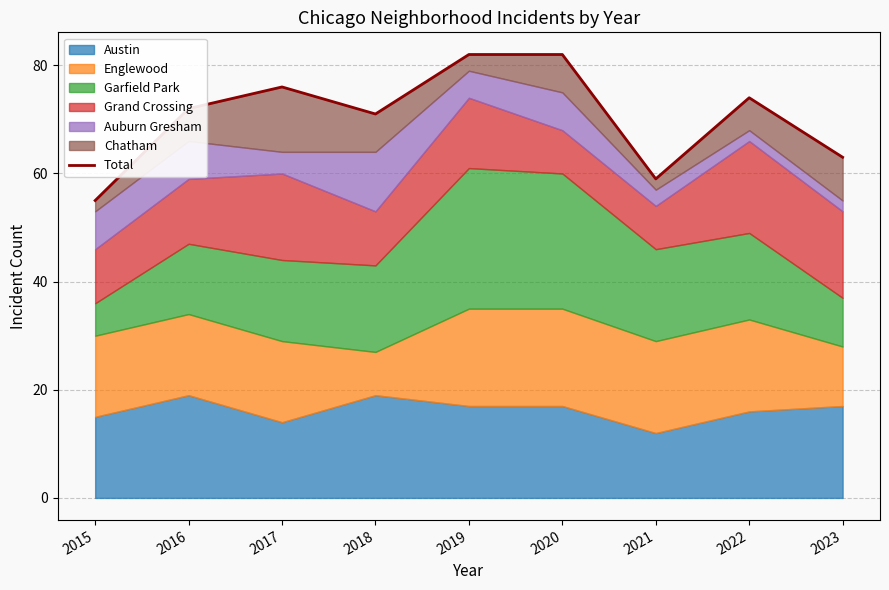

What is the maximum value shown in the chart?

82